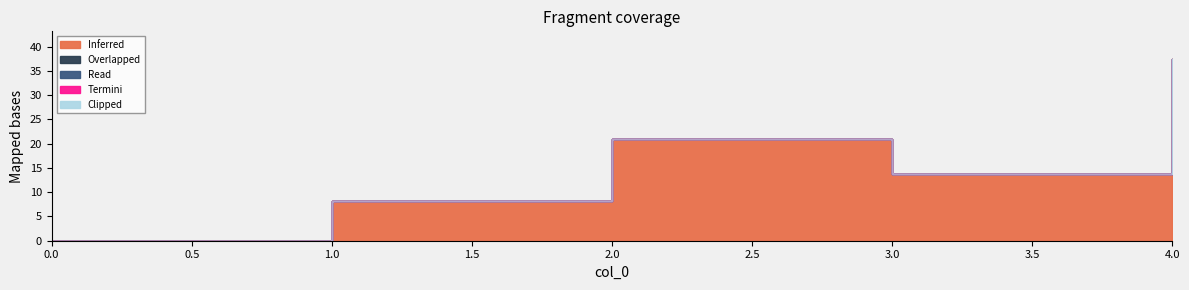

At which category is the sum across all series the highest?

4